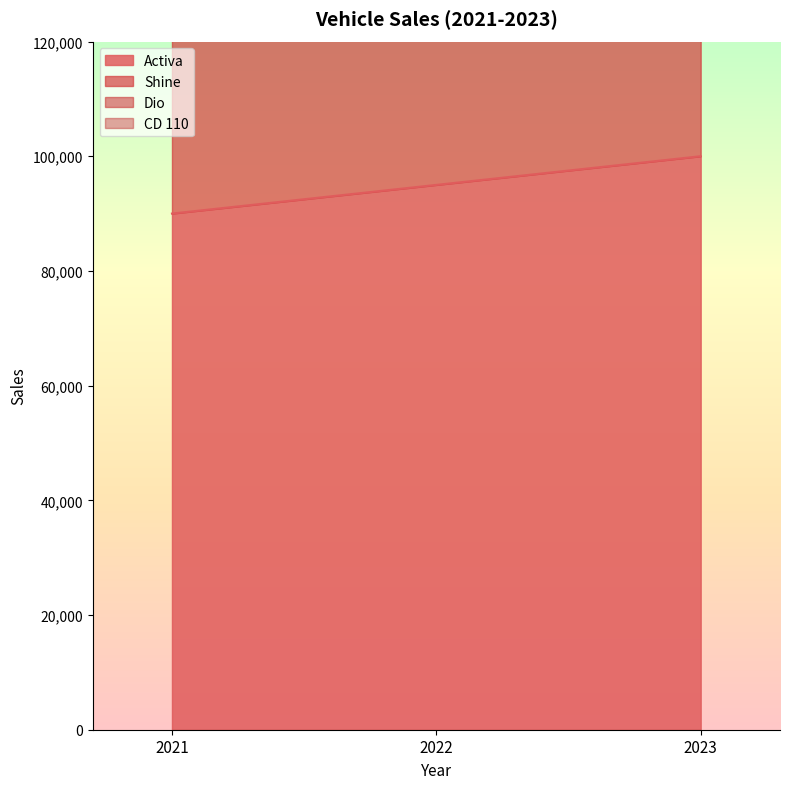

What is the value of the Activa point at the 3rd from the left?

100000